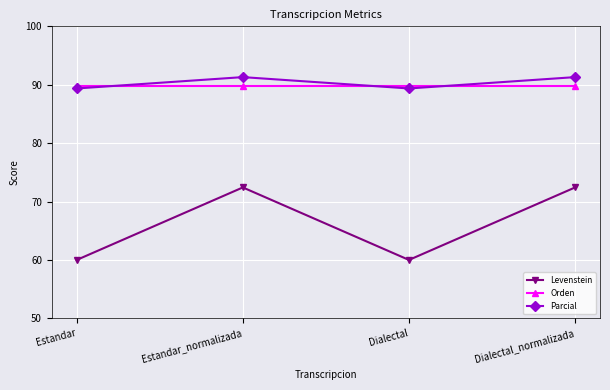

Which series ends up on top after the final intersection of Parcial and Orden?

Parcial